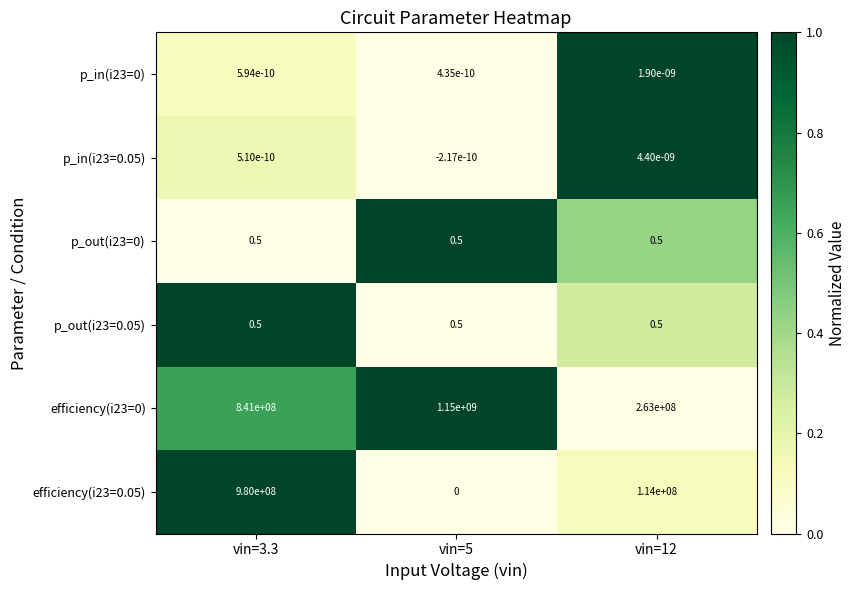

True or false: efficiency(i23=0) has a value of 1150000000.0 at vin=5.

True